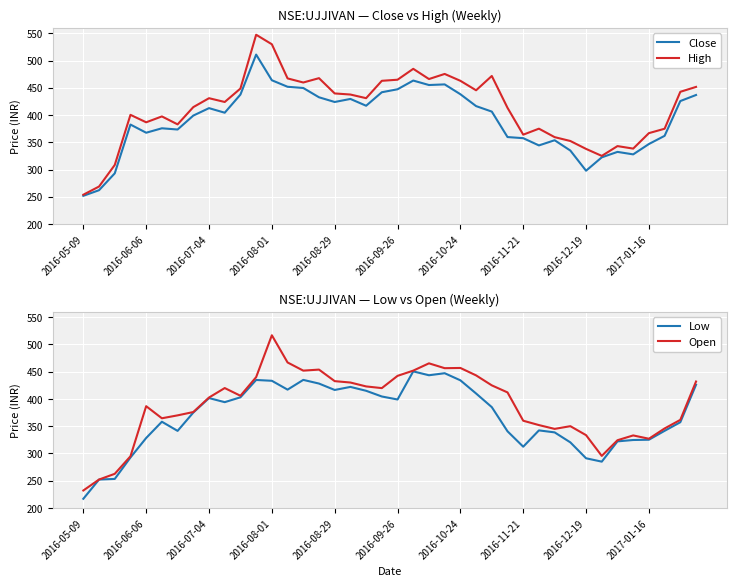

How many interior local peaks does the Low series have?

8